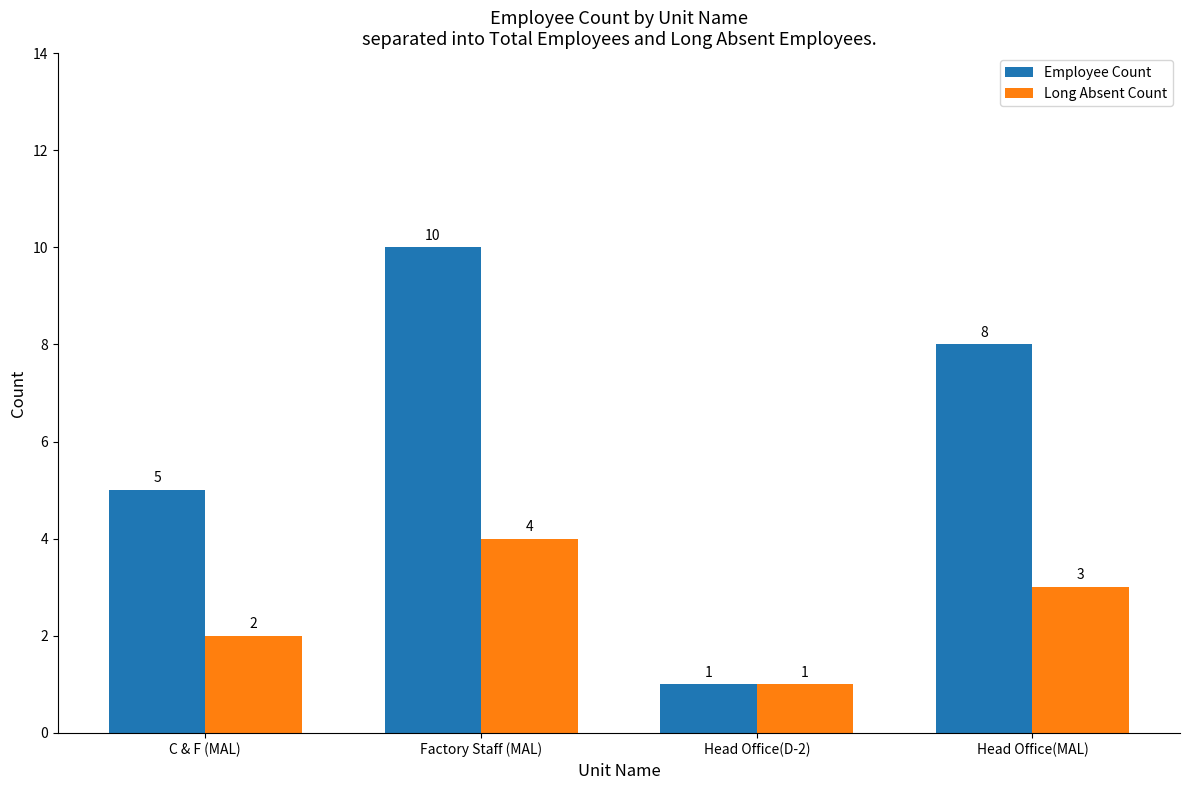

At which category is the sum across all series the highest?

Factory Staff (MAL)